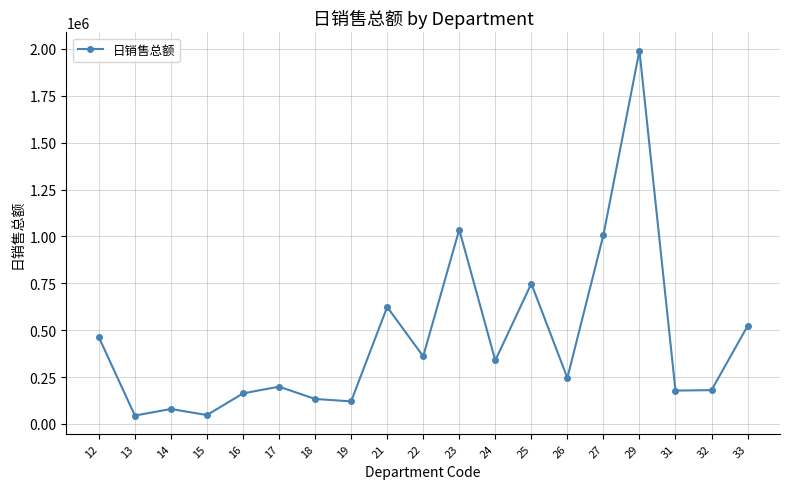

What is the greatest value displayed?

1990733.7